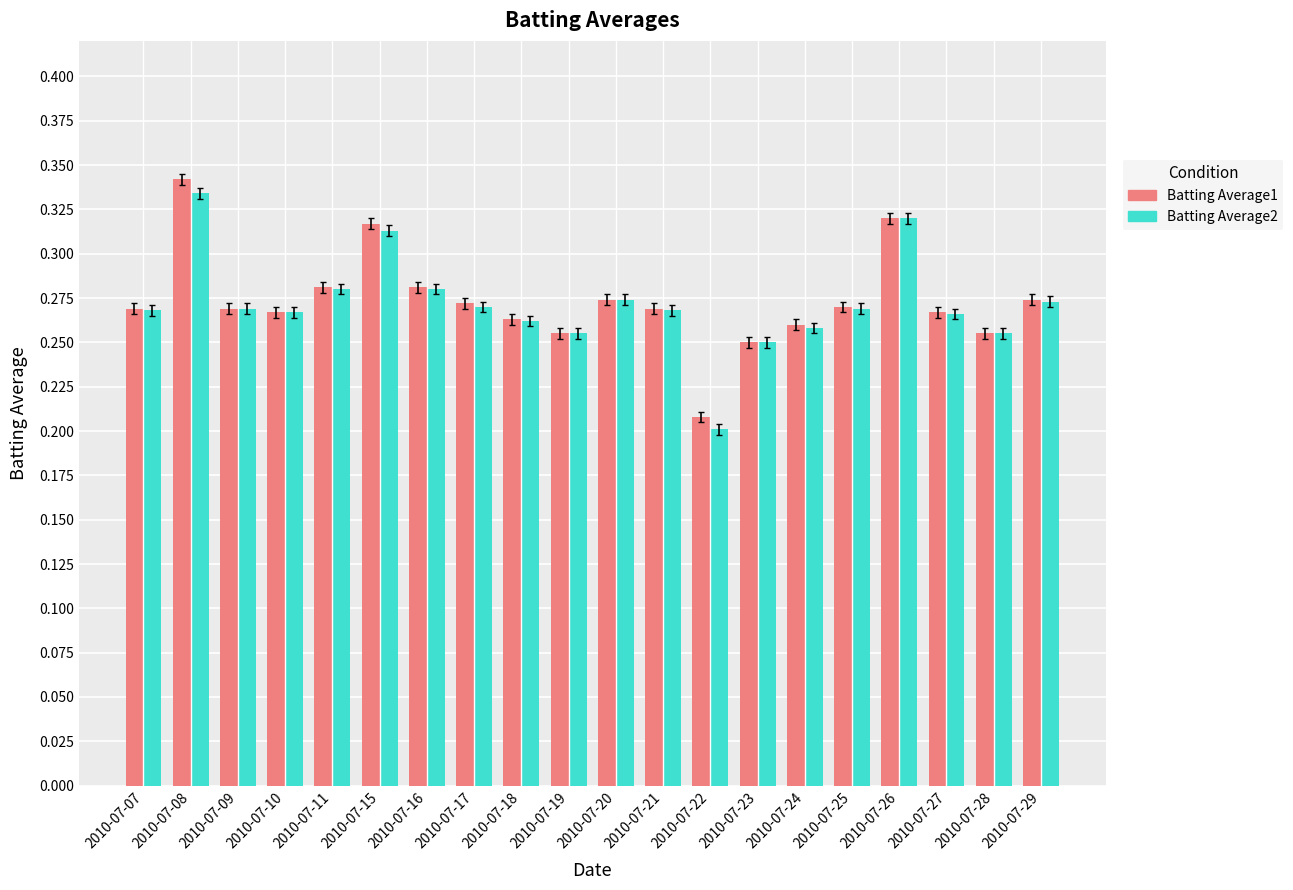

What is the sum of the Batting Average1 values at 2010-07-24 and 2010-07-22?

0.5